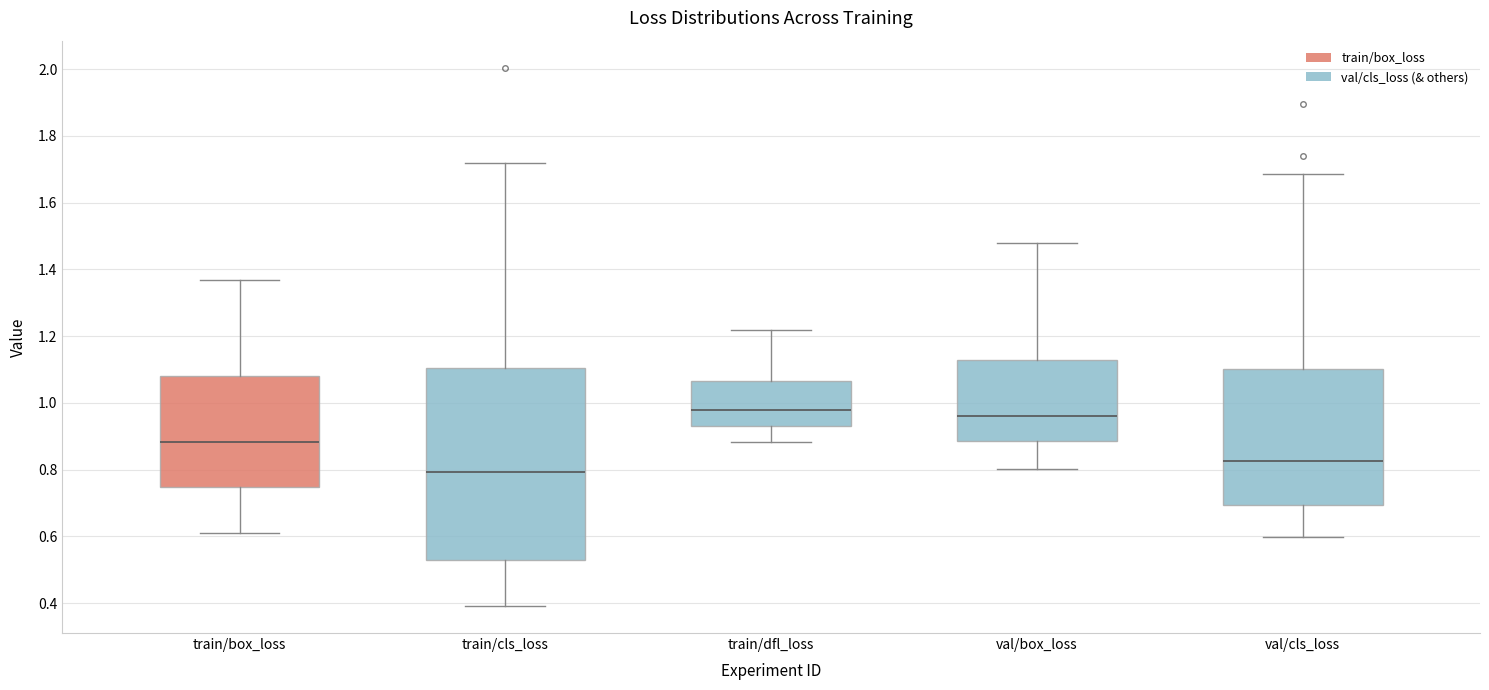

Comparing the boxes themselves (not the whiskers), which one is the tallest?

train/cls_loss